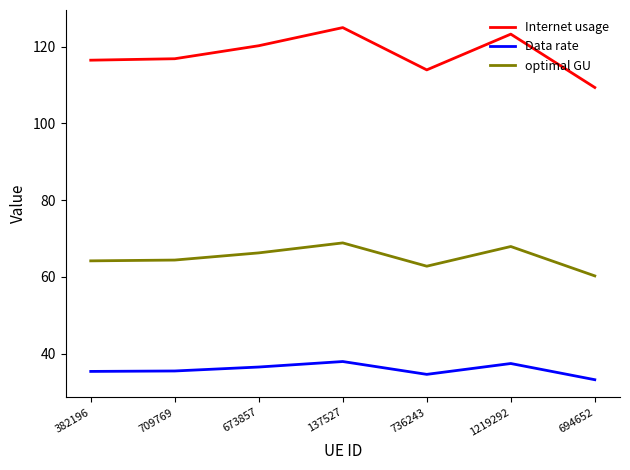

At which label does Internet usage reach its minimum?

694652